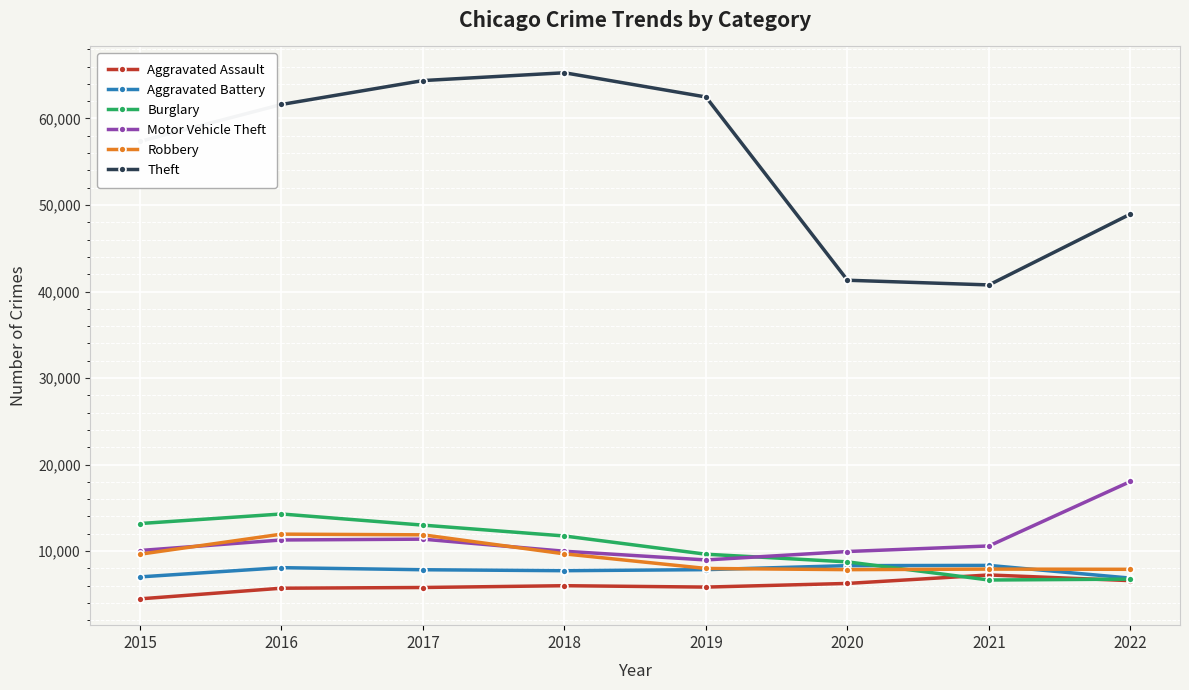

How many categories are shown in the chart?

8